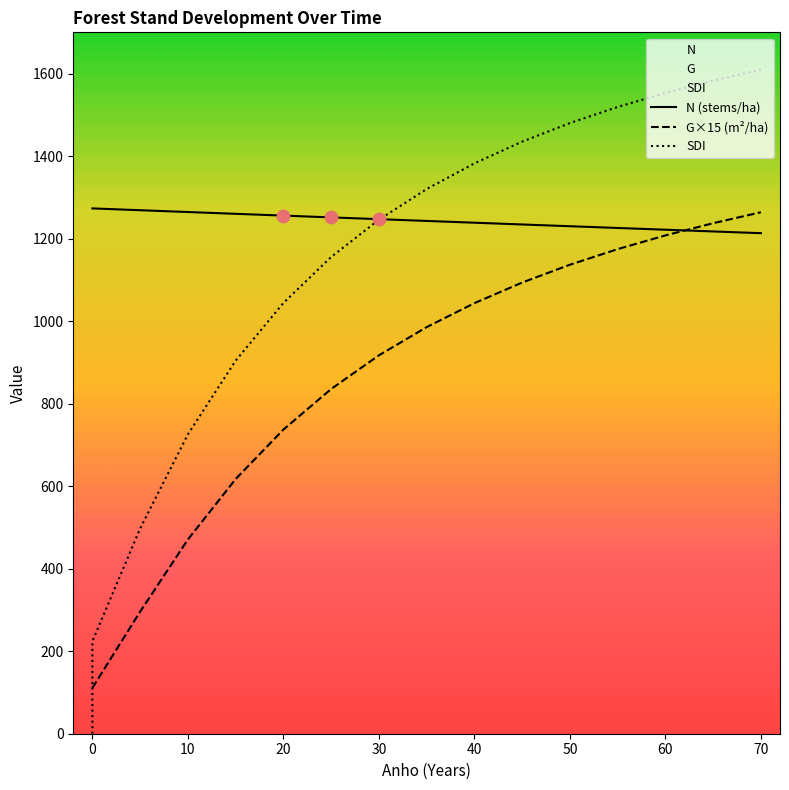

What are all the series names shown in the legend?

N, G, SDI